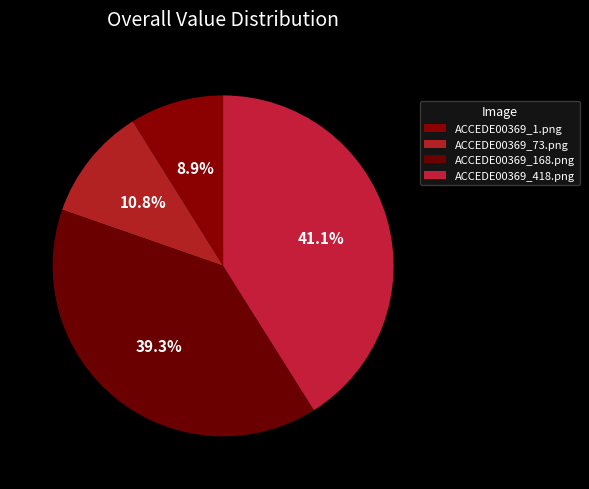

What percentage is the ACCEDE00369_168.png slice, to the nearest percent?

39%